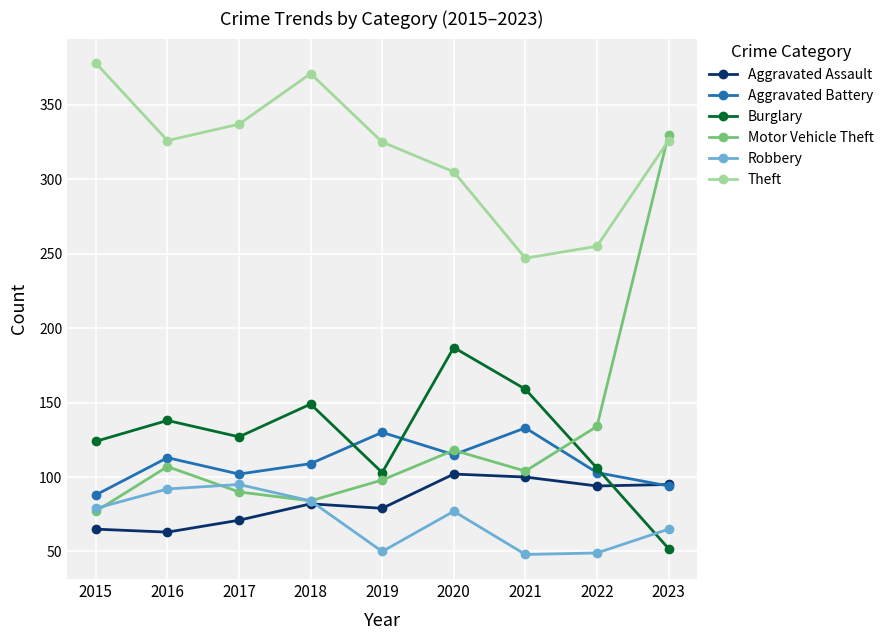

Where is Motor Vehicle Theft nearest to the value 203?

2022